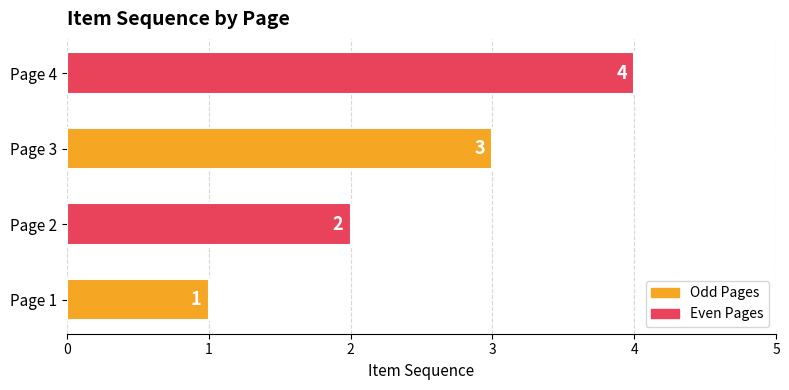

What is the difference between the second highest and minimum values?

2